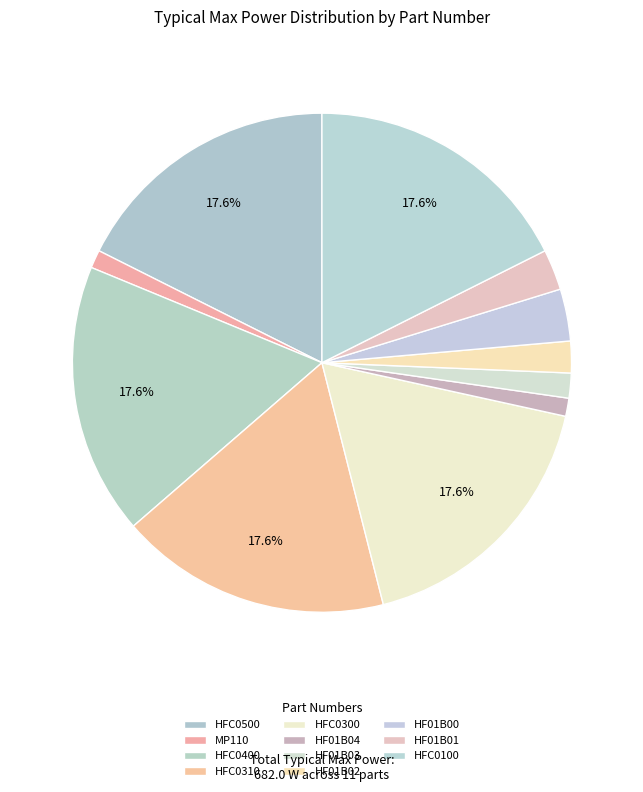

To the nearest percent, what is the average slice percentage?

9%